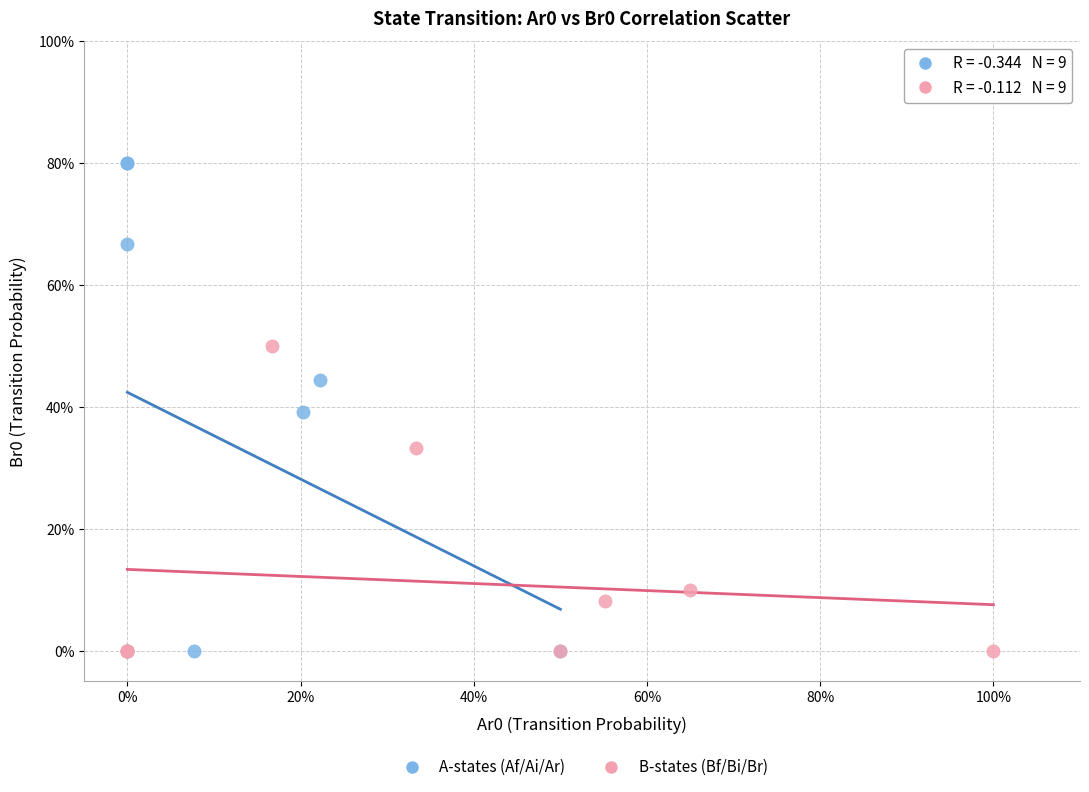

What are all the series names shown in the legend?

A-states (Af/Ai/Ar), B-states (Bf/Bi/Br)